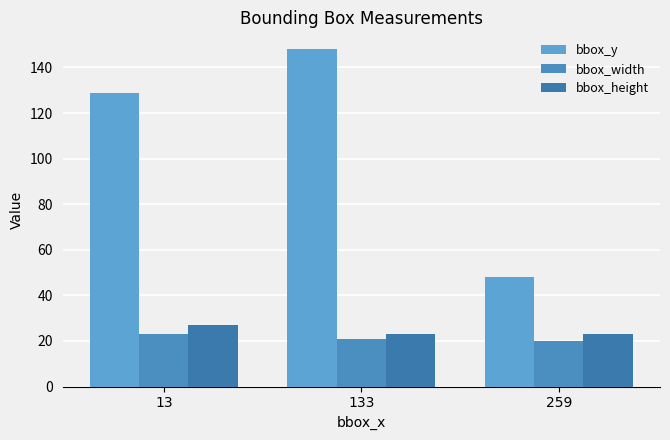

What is the approximate value of bbox_y at 13, to the nearest 10?

130